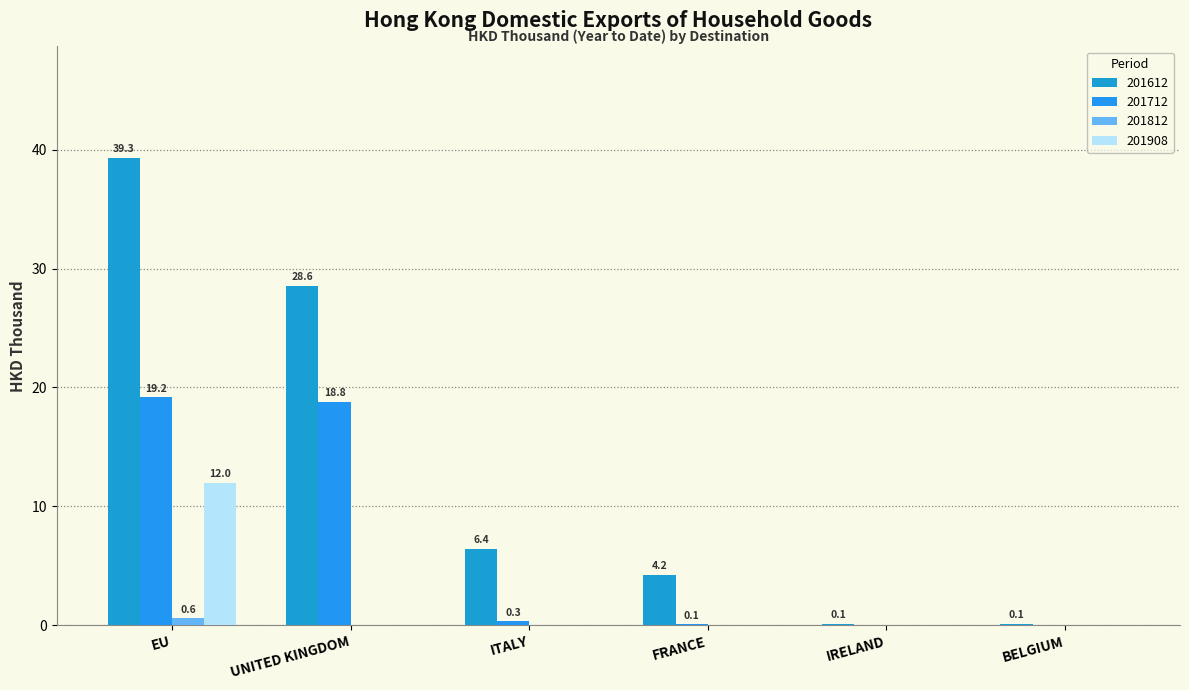

What is the difference between the maximum and second lowest values in the 201908 series?

12.0